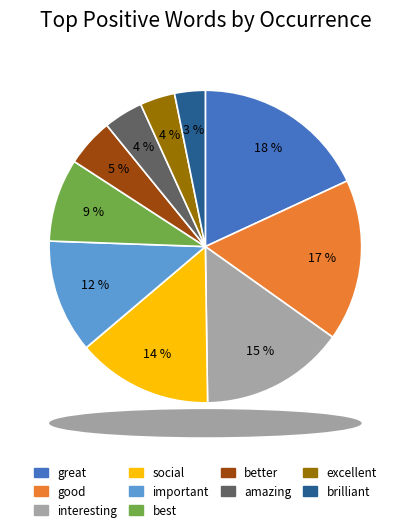

Does any single category account for the majority?

No